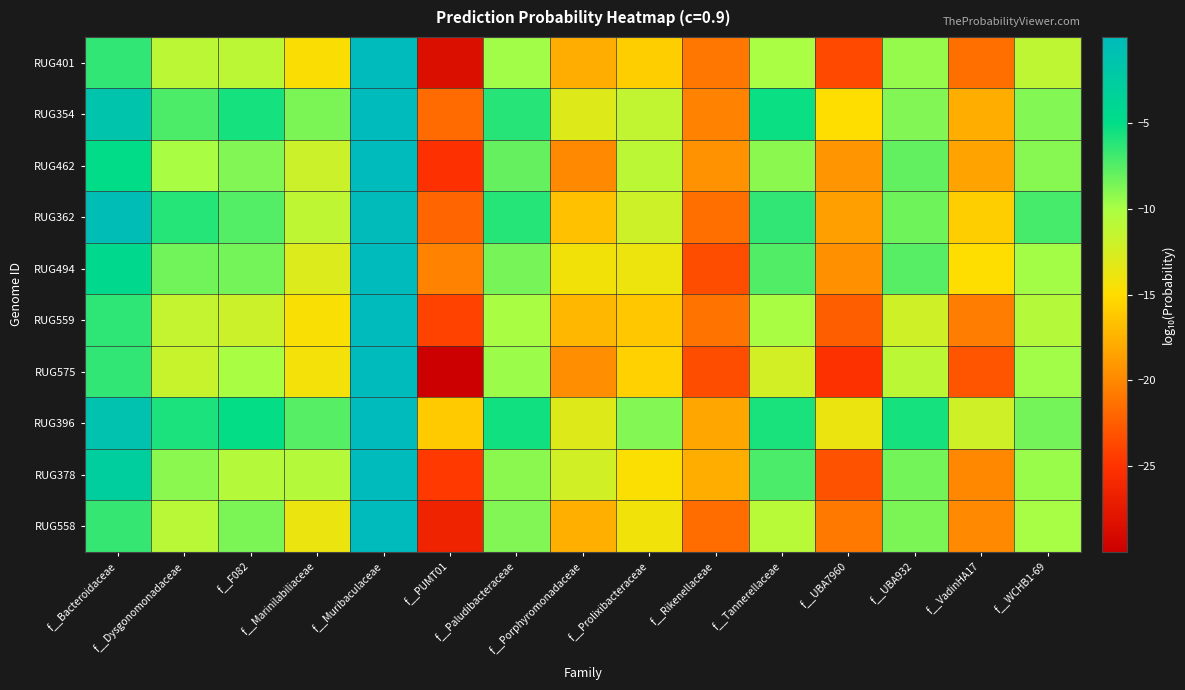

Rank the series by their maximum value, from lowest to highest.

RUG362, RUG396, RUG354, RUG378, RUG494, RUG462, RUG559, RUG401, RUG575, RUG558